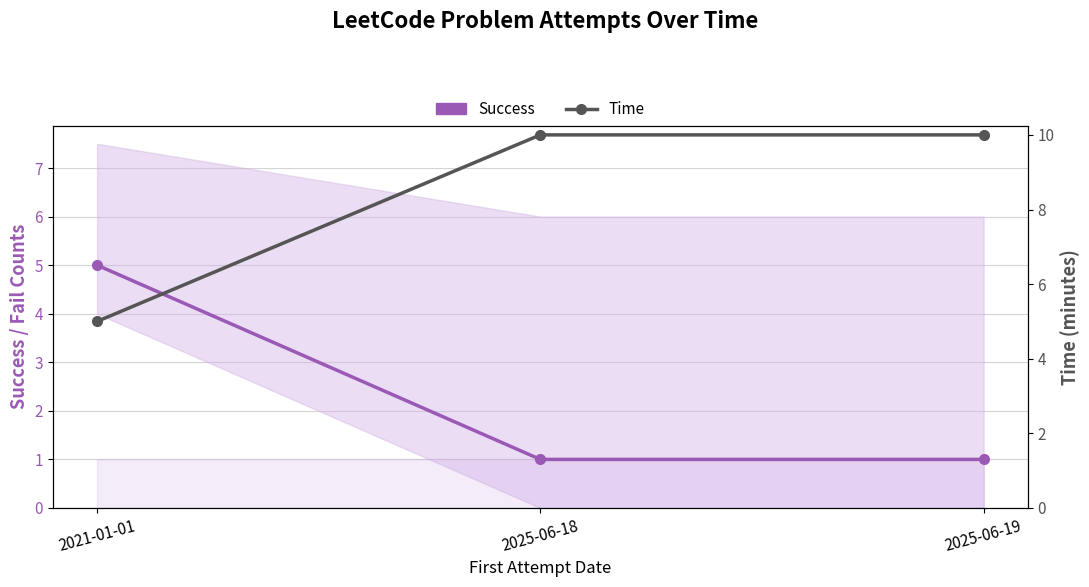

At which category is the sum across all series the highest?

2025-06-18